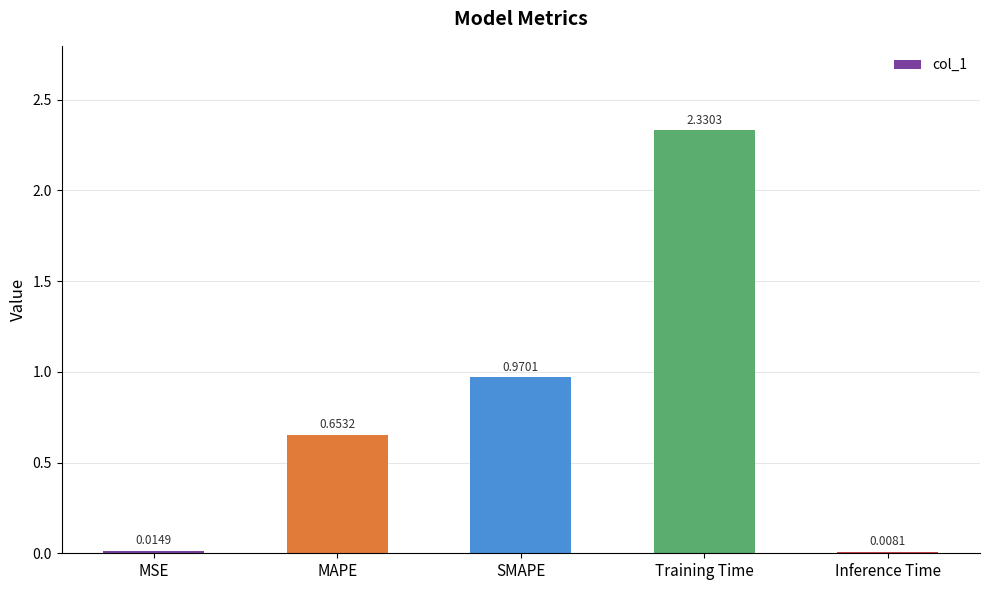

Which label corresponds to the largest value in the chart?

Training Time